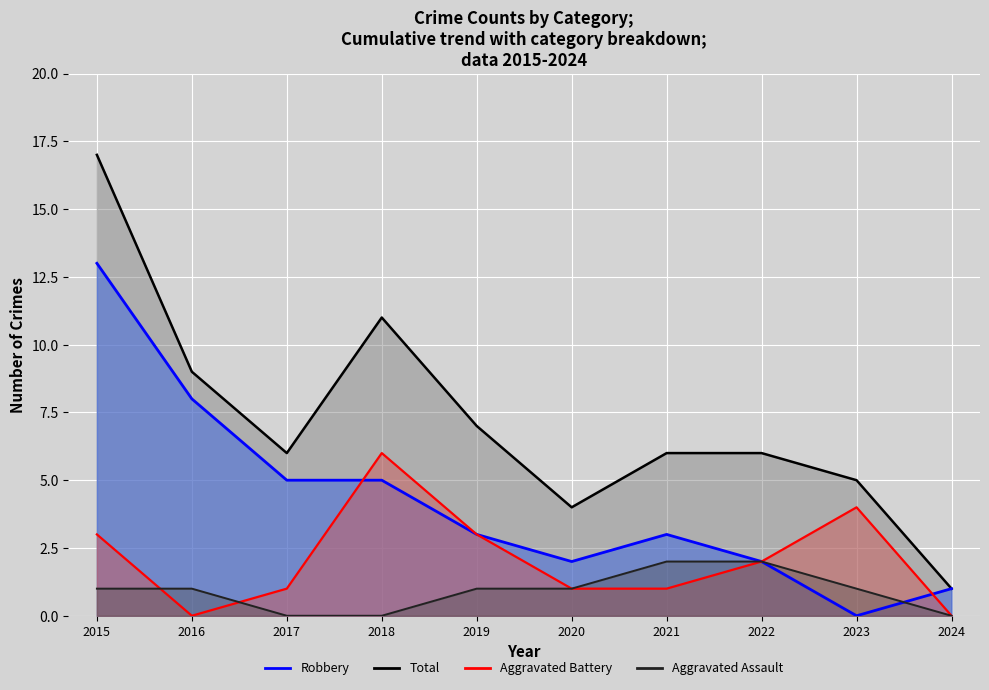

How many lines are shown in the chart?

4